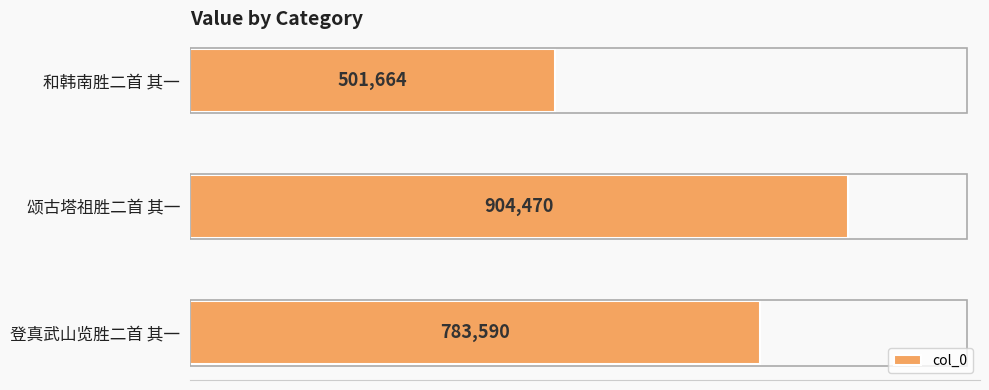

What is the maximum value shown in the chart?

904470